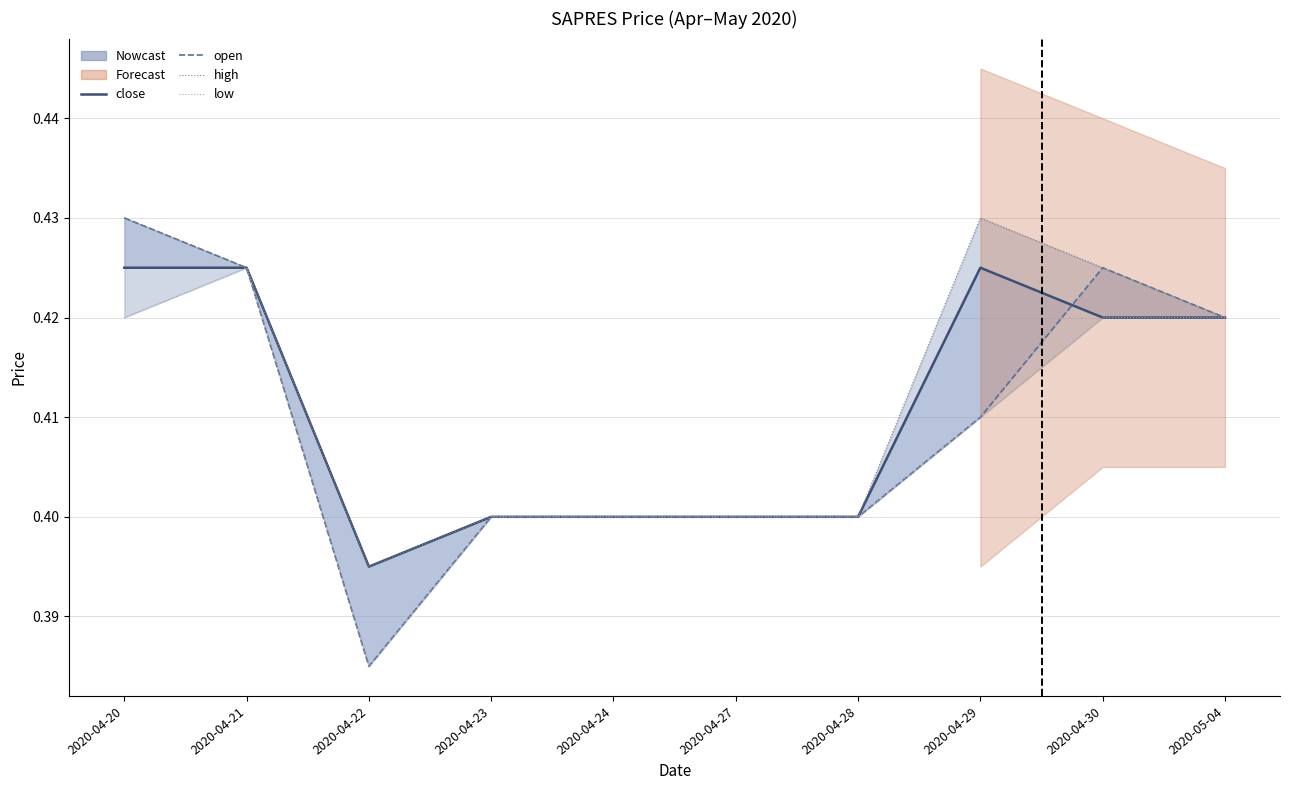

What position from the left is 2020-04-22?

3